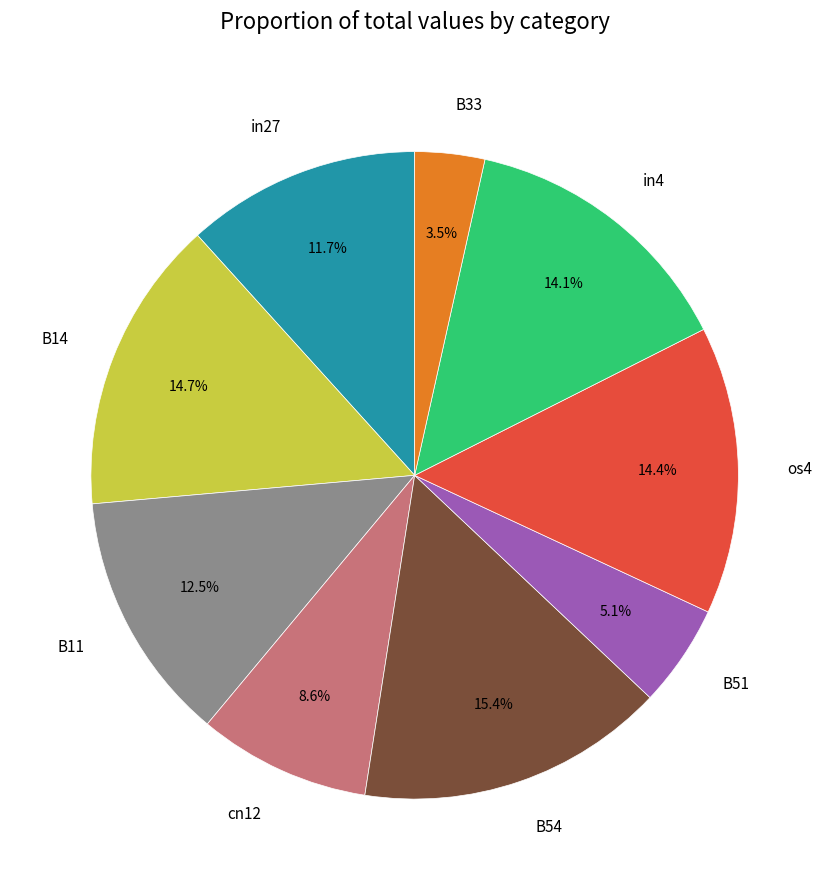

To the nearest percent, what is the difference between the largest and smallest slice percentages?

12%